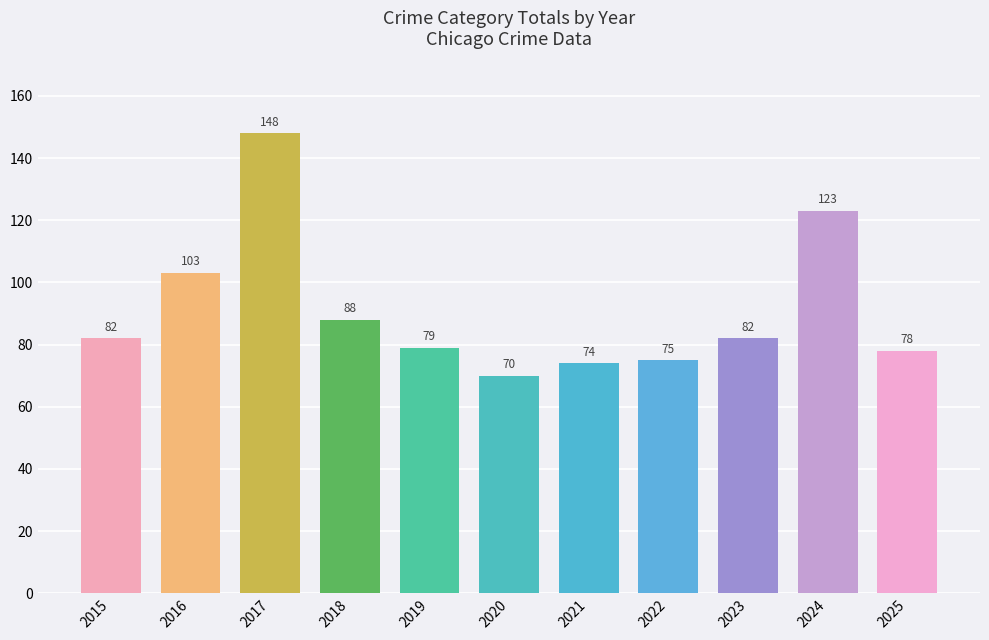

Are the bars grouped side by side (vs. stacked)?

No